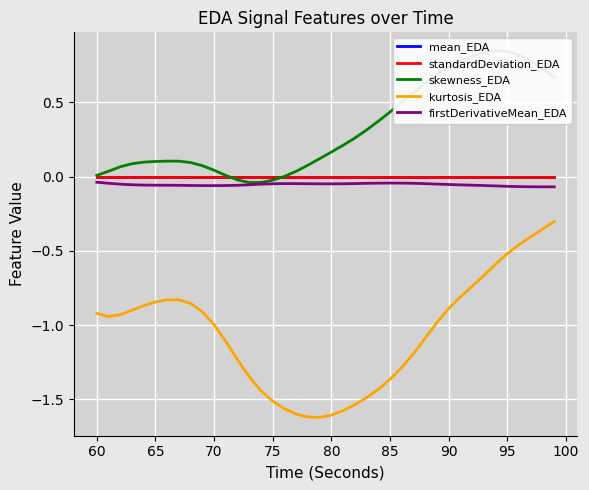

True or false: mean_EDA and kurtosis_EDA intersect in this chart.

False